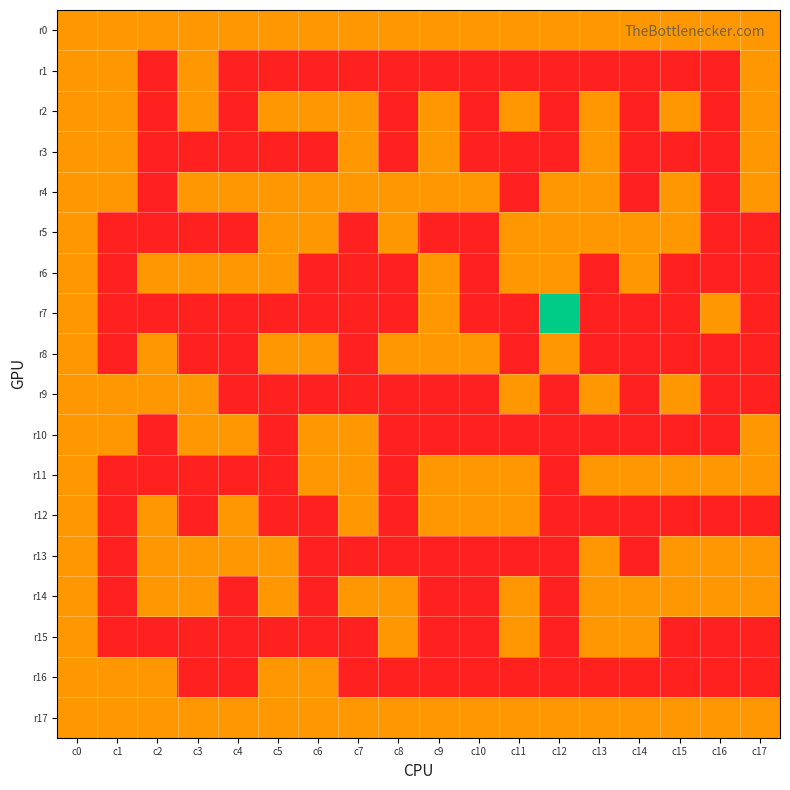

Reading left to right, transcribe all the data shown in this chart.

r0: c0=1	c1=1	c2=1	c3=1	c4=1	c5=1	c6=1	c7=1	c8=1	c9=1	c10=1	c11=1	c12=1	c13=1	c14=1	c15=1	c16=1	c17=1
r1: c0=1	c1=1	c2=0	c3=1	c4=0	c5=0	c6=0	c7=0	c8=0	c9=0	c10=0	c11=0	c12=0	c13=0	c14=0	c15=0	c16=0	c17=1
r2: c0=1	c1=1	c2=0	c3=1	c4=0	c5=1	c6=1	c7=1	c8=0	c9=1	c10=0	c11=1	c12=0	c13=1	c14=0	c15=1	c16=0	c17=1
r3: c0=1	c1=1	c2=0	c3=0	c4=0	c5=0	c6=0	c7=1	c8=0	c9=1	c10=0	c11=0	c12=0	c13=1	c14=0	c15=0	c16=0	c17=1
r4: c0=1	c1=1	c2=0	c3=1	c4=1	c5=1	c6=1	c7=1	c8=1	c9=1	c10=1	c11=0	c12=1	c13=1	c14=0	c15=1	c16=0	c17=1
r5: c0=1	c1=0	c2=0	c3=0	c4=0	c5=1	c6=1	c7=0	c8=1	c9=0	c10=0	c11=1	c12=1	c13=1	c14=1	c15=1	c16=0	c17=0
r6: c0=1	c1=0	c2=1	c3=1	c4=1	c5=1	c6=0	c7=0	c8=0	c9=1	c10=0	c11=1	c12=1	c13=0	c14=1	c15=0	c16=0	c17=0
r7: c0=1	c1=0	c2=0	c3=0	c4=0	c5=0	c6=0	c7=0	c8=0	c9=1	c10=0	c11=0	c12=3	c13=0	c14=0	c15=0	c16=1	c17=0
r8: c0=1	c1=0	c2=1	c3=0	c4=0	c5=1	c6=1	c7=0	c8=1	c9=1	c10=1	c11=0	c12=1	c13=0	c14=0	c15=0	c16=0	c17=0
r9: c0=1	c1=1	c2=1	c3=1	c4=0	c5=0	c6=0	c7=0	c8=0	c9=0	c10=0	c11=1	c12=0	c13=1	c14=0	c15=1	c16=0	c17=0
r10: c0=1	c1=1	c2=0	c3=1	c4=1	c5=0	c6=1	c7=1	c8=0	c9=0	c10=0	c11=0	c12=0	c13=0	c14=0	c15=0	c16=0	c17=1
r11: c0=1	c1=0	c2=0	c3=0	c4=0	c5=0	c6=1	c7=1	c8=0	c9=1	c10=1	c11=1	c12=0	c13=1	c14=1	c15=1	c16=1	c17=1
r12: c0=1	c1=0	c2=1	c3=0	c4=1	c5=0	c6=0	c7=1	c8=0	c9=1	c10=1	c11=1	c12=0	c13=0	c14=0	c15=0	c16=0	c17=0
r13: c0=1	c1=0	c2=1	c3=1	c4=1	c5=1	c6=0	c7=0	c8=0	c9=0	c10=0	c11=0	c12=0	c13=1	c14=0	c15=1	c16=1	c17=1
r14: c0=1	c1=0	c2=1	c3=1	c4=0	c5=1	c6=0	c7=1	c8=1	c9=0	c10=0	c11=1	c12=0	c13=1	c14=1	c15=1	c16=1	c17=1
r15: c0=1	c1=0	c2=0	c3=0	c4=0	c5=0	c6=0	c7=0	c8=1	c9=0	c10=0	c11=1	c12=0	c13=1	c14=1	c15=0	c16=0	c17=0
r16: c0=1	c1=1	c2=1	c3=0	c4=0	c5=1	c6=1	c7=0	c8=0	c9=0	c10=0	c11=0	c12=0	c13=0	c14=0	c15=0	c16=0	c17=0
r17: c0=1	c1=1	c2=1	c3=1	c4=1	c5=1	c6=1	c7=1	c8=1	c9=1	c10=1	c11=1	c12=1	c13=1	c14=1	c15=1	c16=1	c17=1